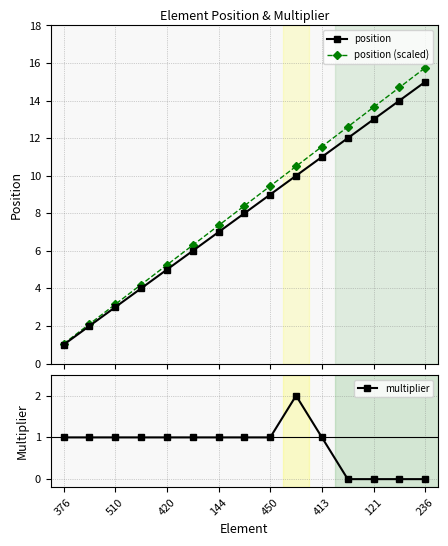

Rank the series at 11 from lowest to highest value.

multiplier, position, position (scaled)